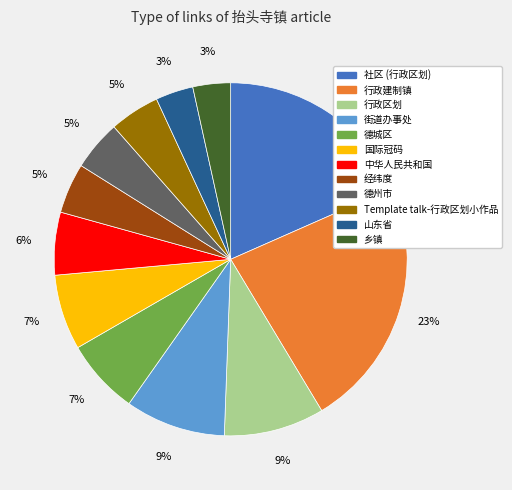

The Template talk-行政区划小作品 slice represents 5% of the pie. True or false?

True